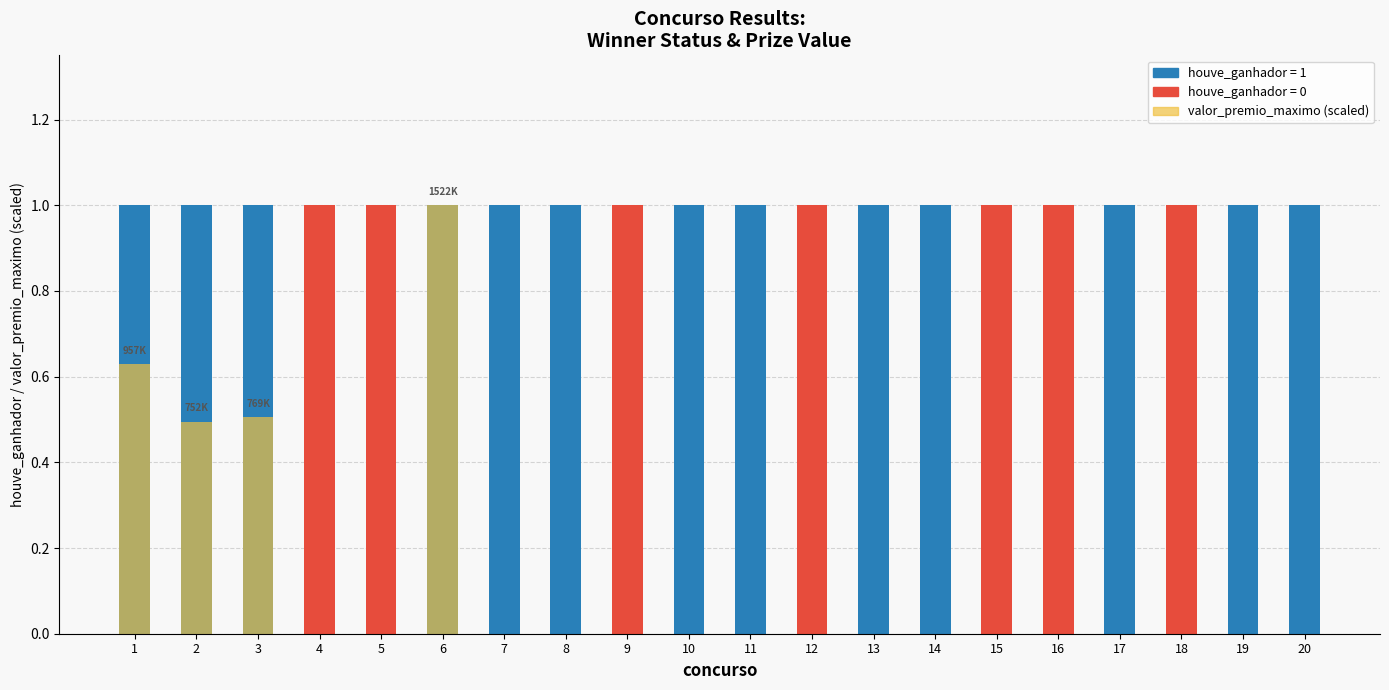

At which label is the value closest to 0?

4